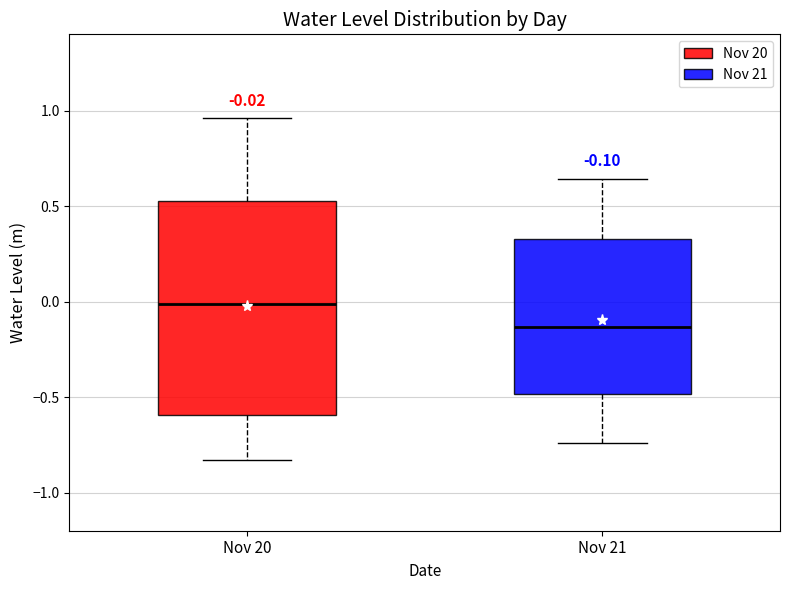

Which box has the lowest median line?

Nov 21